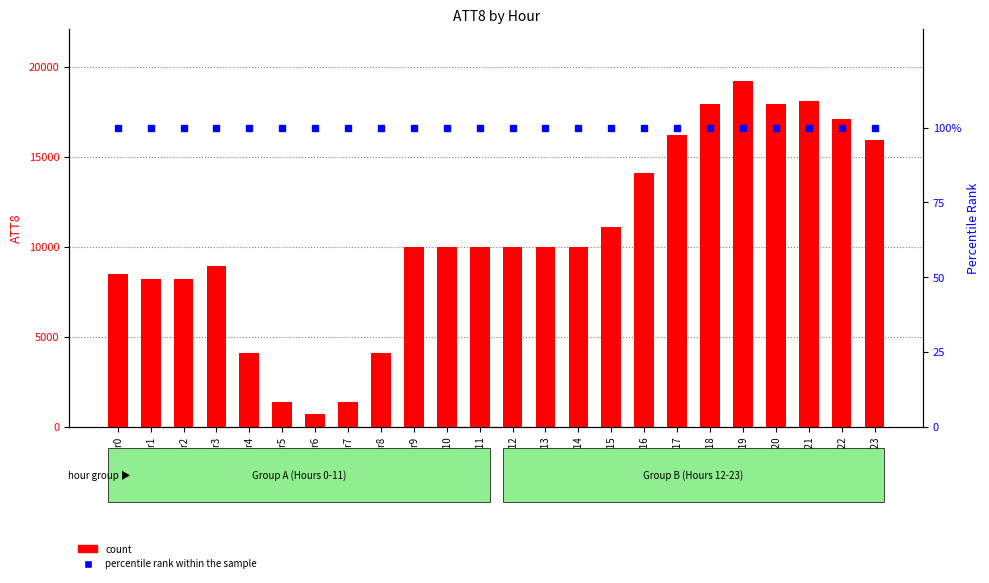

What is the greatest value displayed?

19200